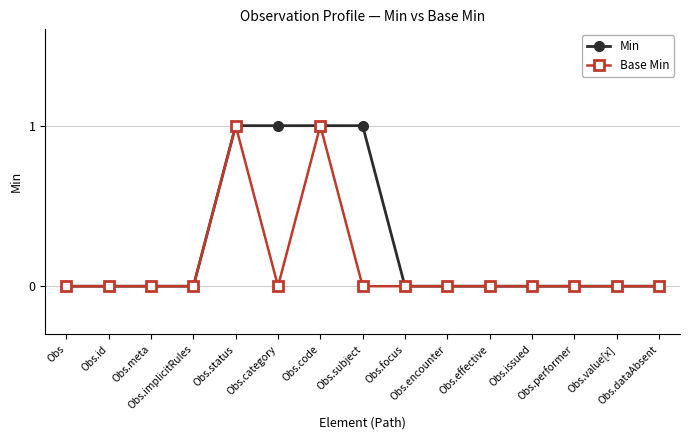

Is it true that Base Min equals 0 at Obs.dataAbsent?

True